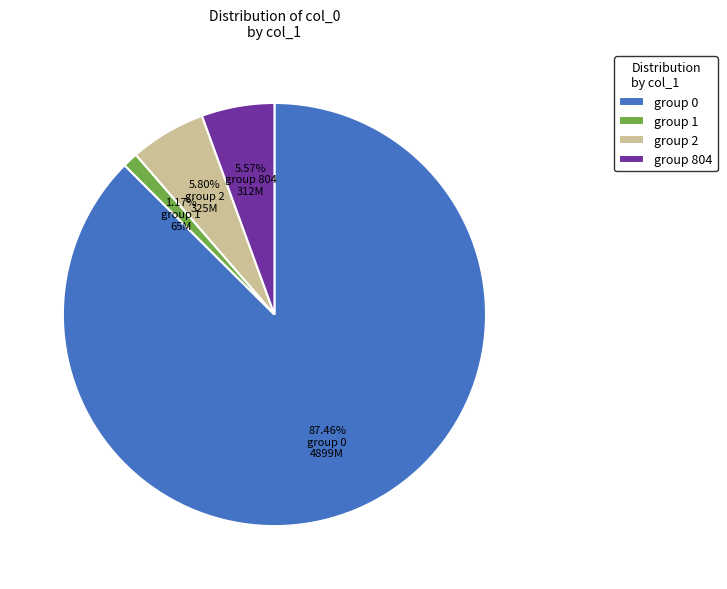

Is the sum of group 0 and group 2 greater than half?

Yes